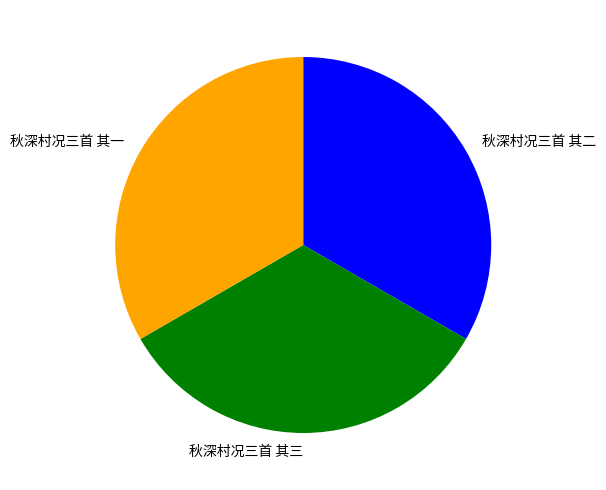

Does 秋深村况三首 其二 account for over 50% of the chart?

No